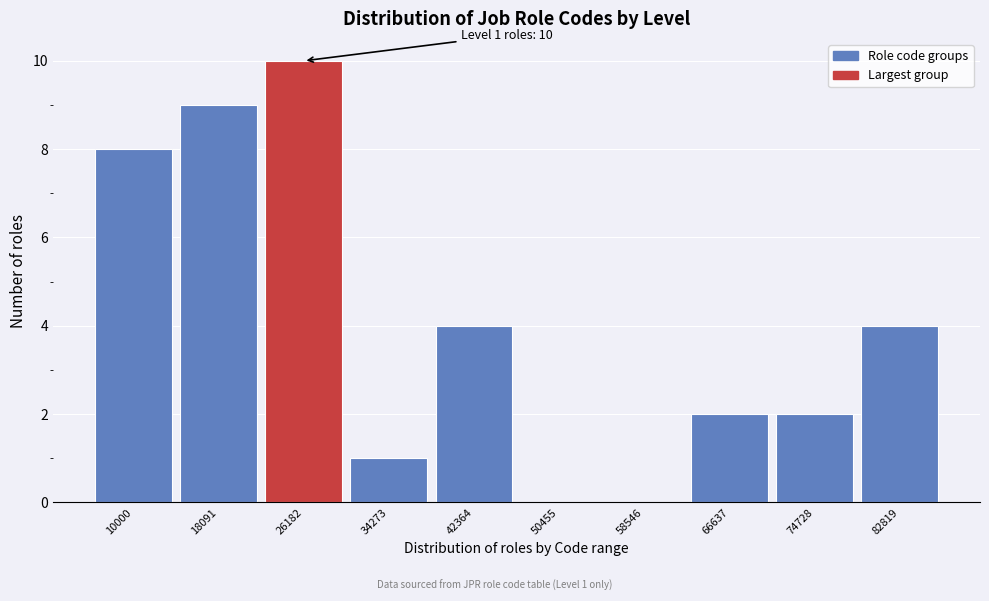

Reading left to right, what are all the values shown in this chart?

10000=8	18091=9	26182=10	34273=1	42364=4	50455=0	58546=0	66637=2	74728=2	82819=4